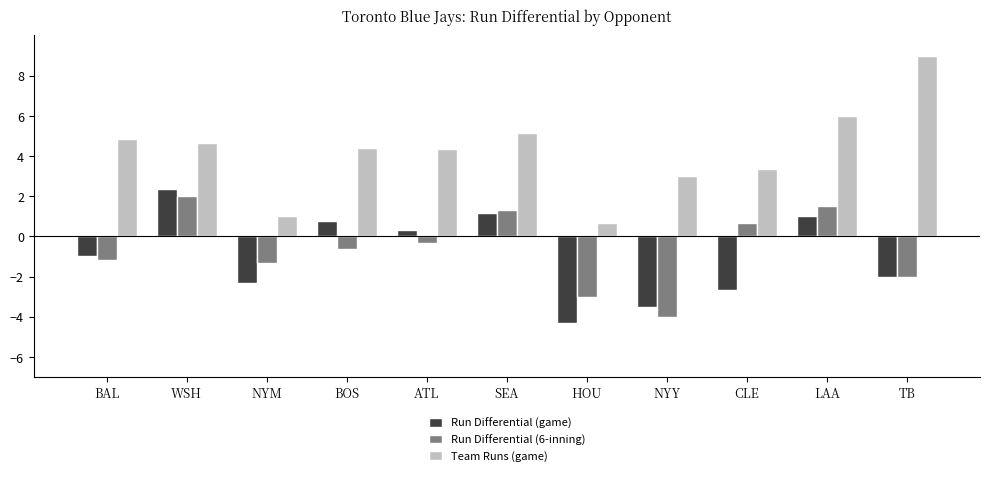

How many values in the Run Differential (game) series exceed -1?

5